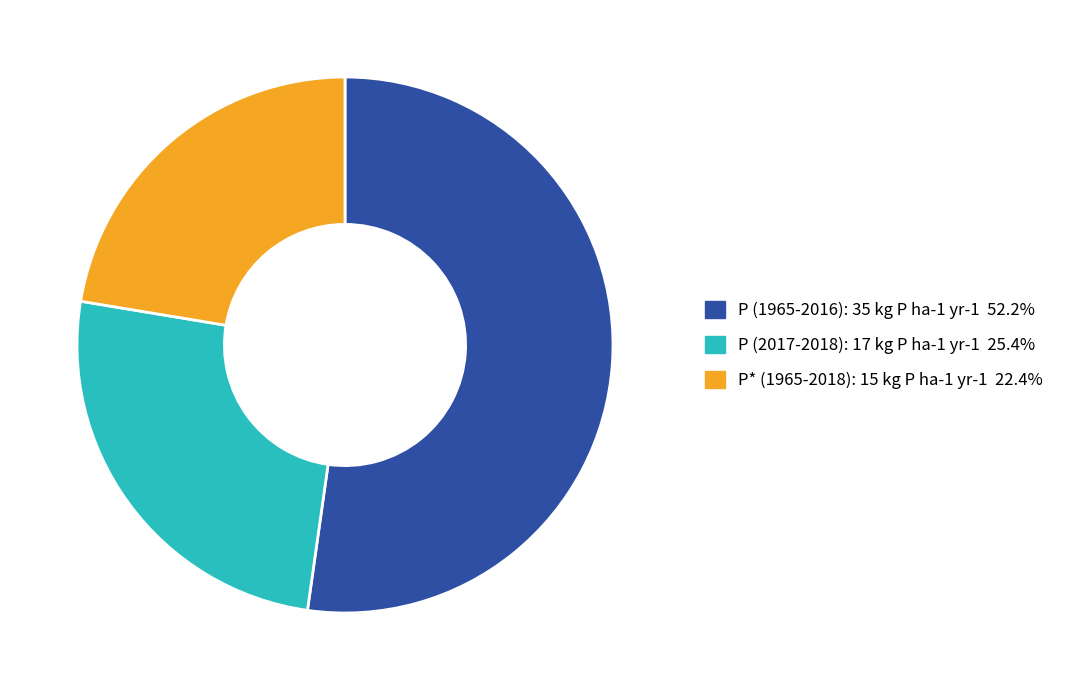

Combined, do P (1965-2016): 35 kg P ha-1 yr-1 52.2% and P (2017-2018): 17 kg P ha-1 yr-1 25.4% account for over 50%?

Yes